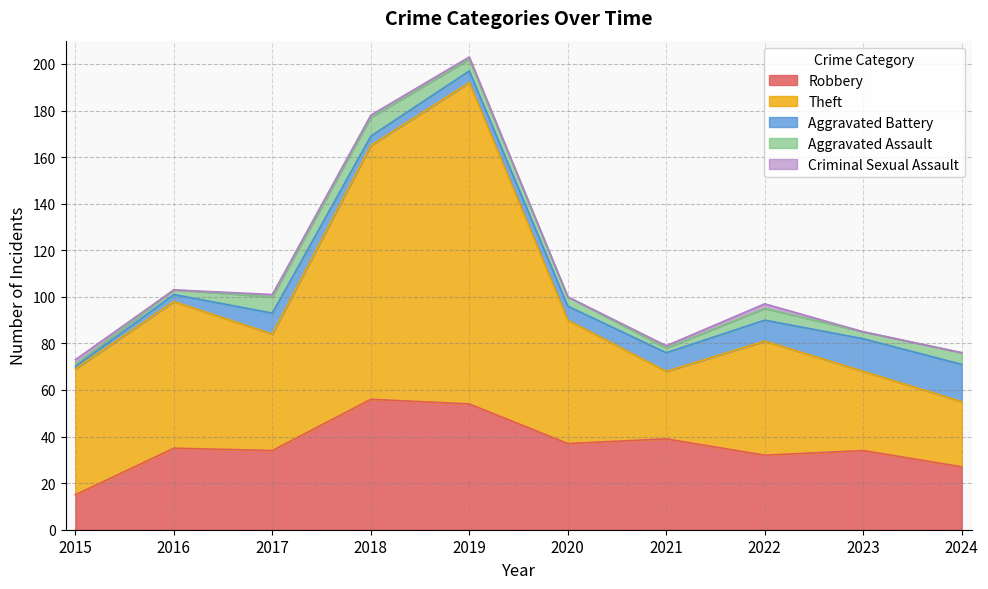

What is the difference between the highest and lowest values at 2023?

34